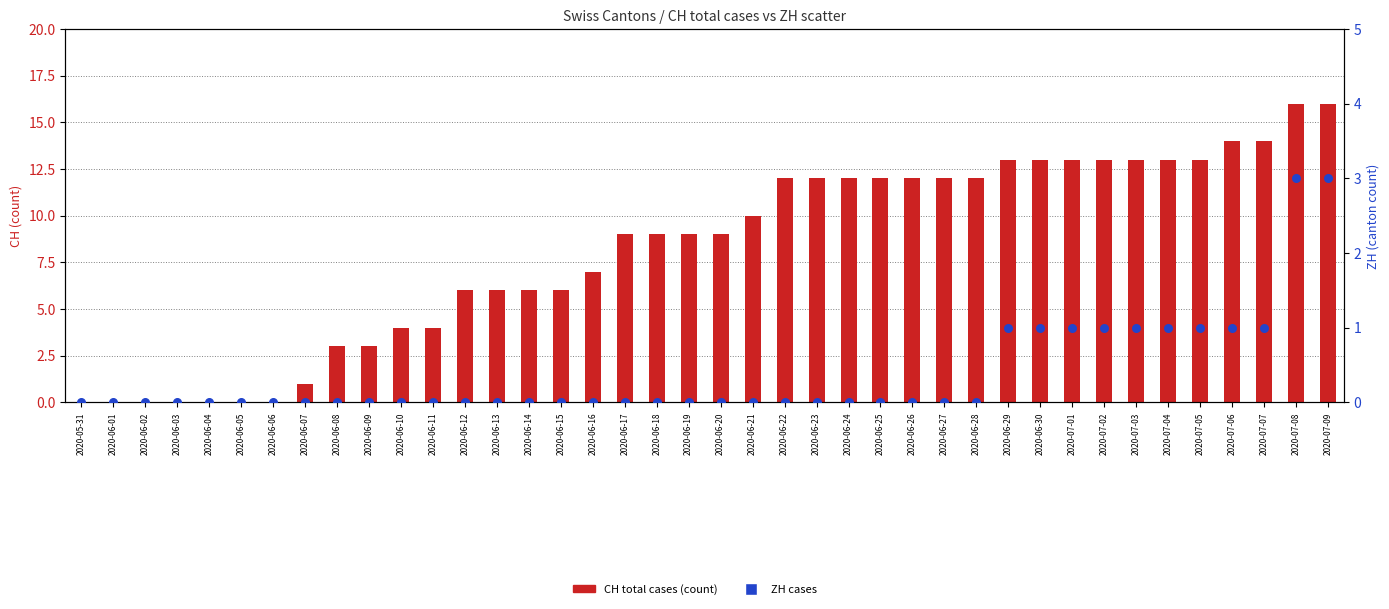

Is the value of ZH at 2020-06-27 greater than the value of CH (total) at 2020-06-10?

No